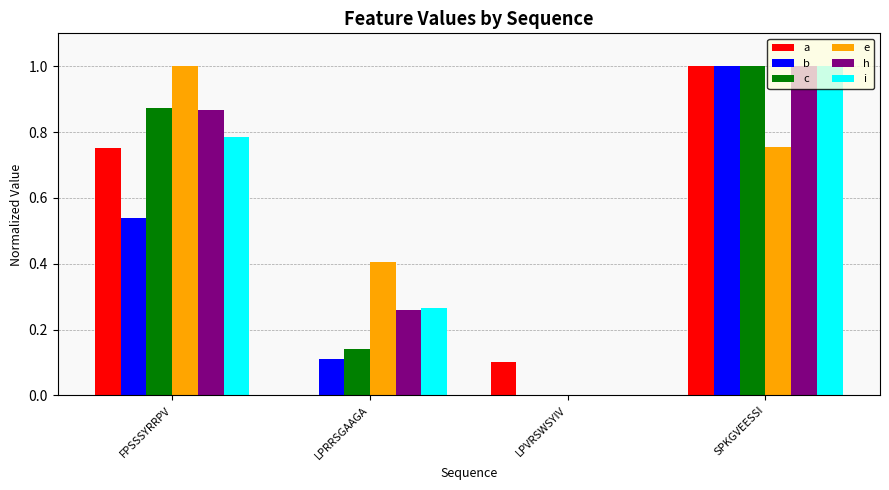

What is the highest value of the a series?

1.0